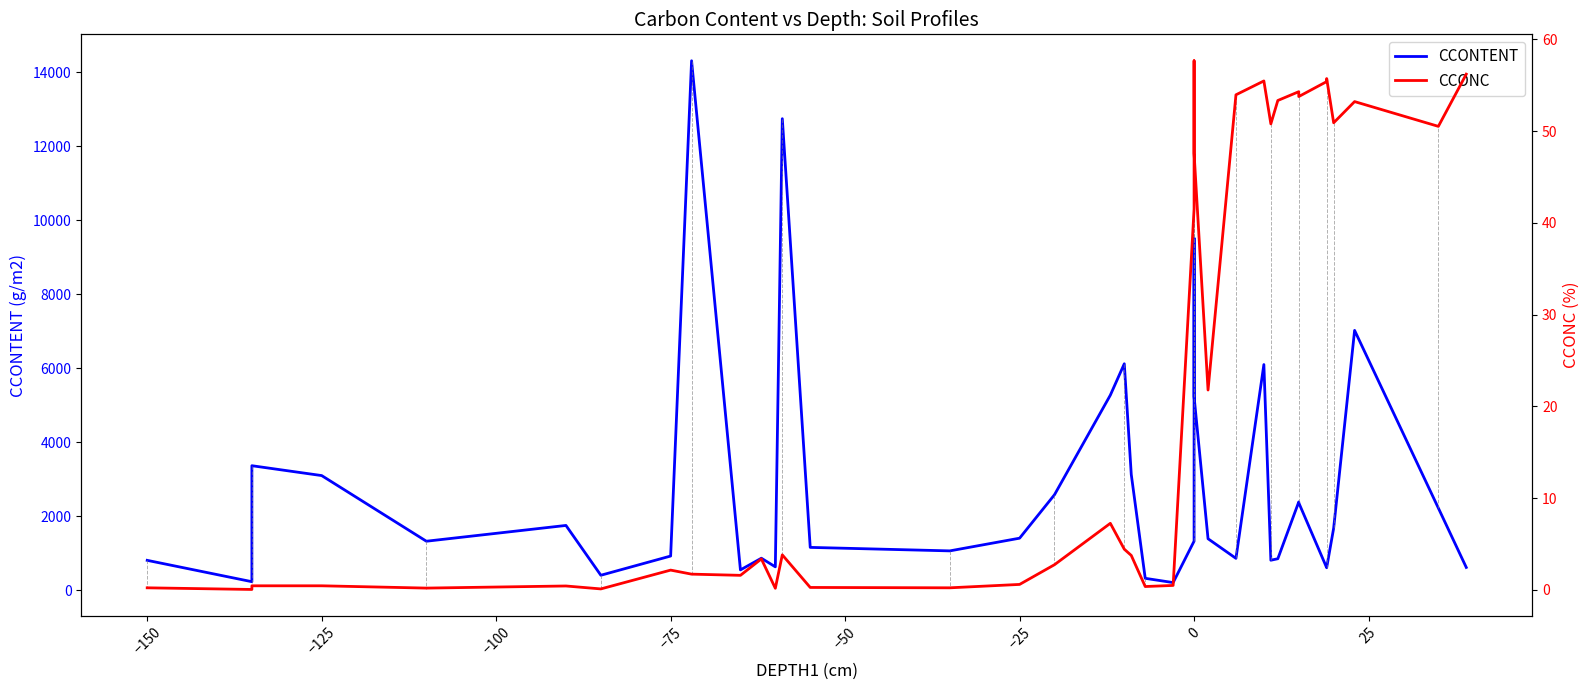

The CCONC series shows 3.0 at 17. True or false?

False